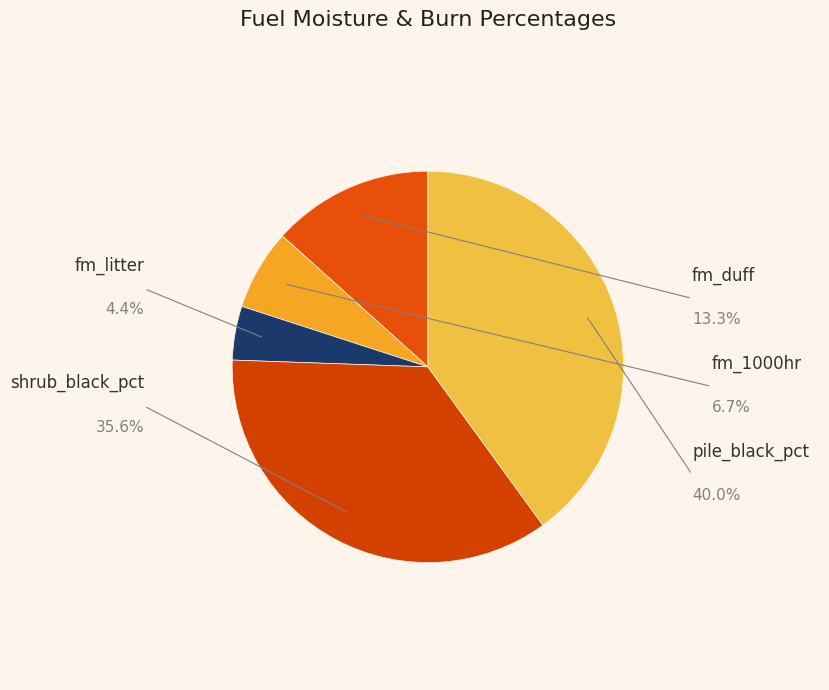

Count the number of slices in the pie.

5